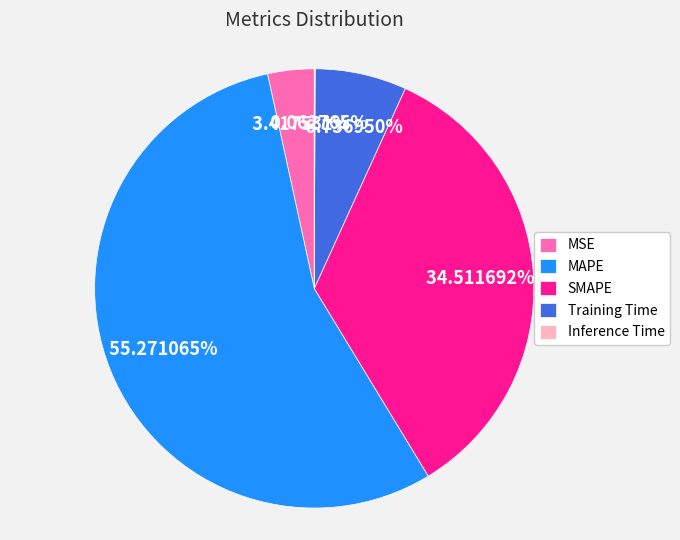

Which category has the biggest portion of the pie?

MAPE